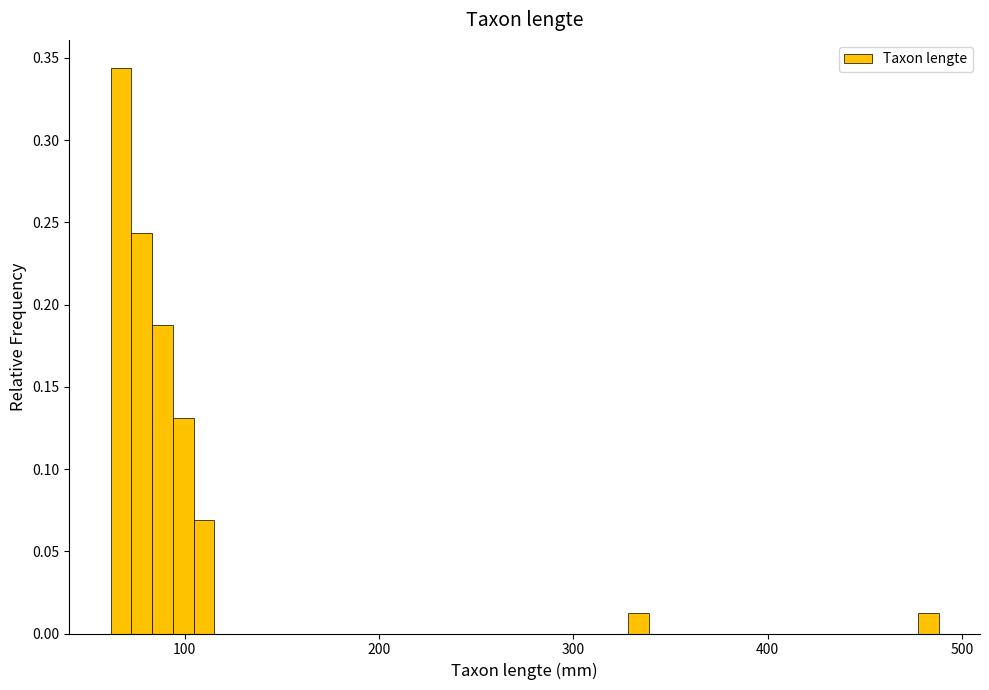

Around what value on the x-axis is the tallest bar? Give the approximate position of its centre, as read against the axis.

70